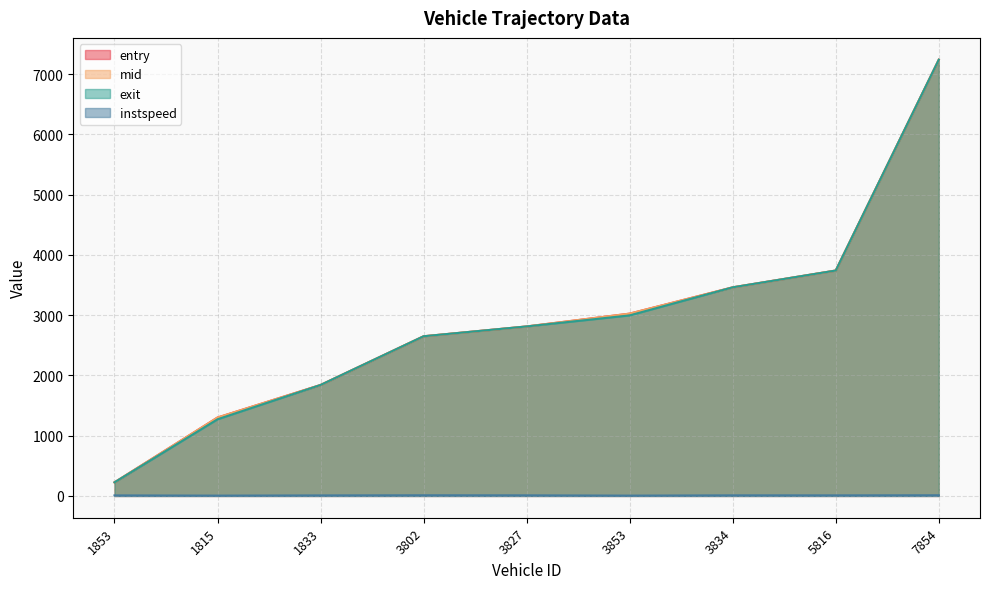

What position from the right is 3853?

4